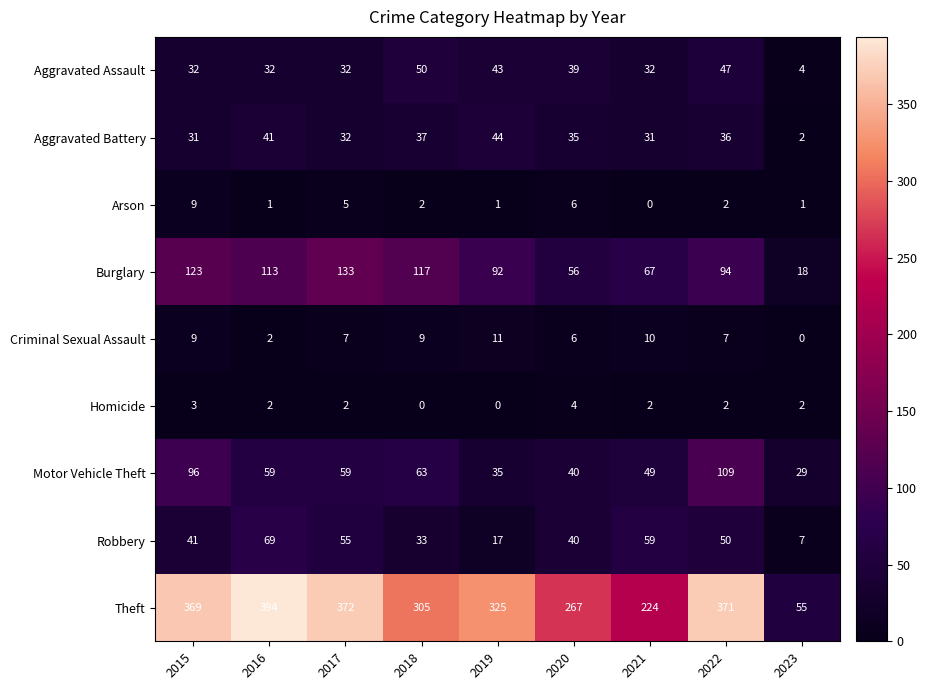

At how many categories does at least one series exceed 1?

9